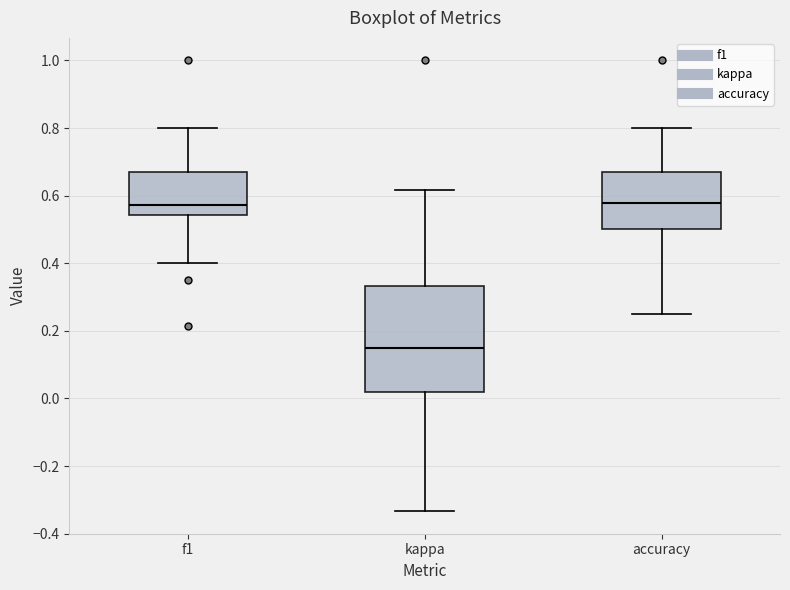

Where does the median line of the box for f1 sit on the y-axis? The values are not printed on the chart, so give them approximately, as read against the axis.

0.58